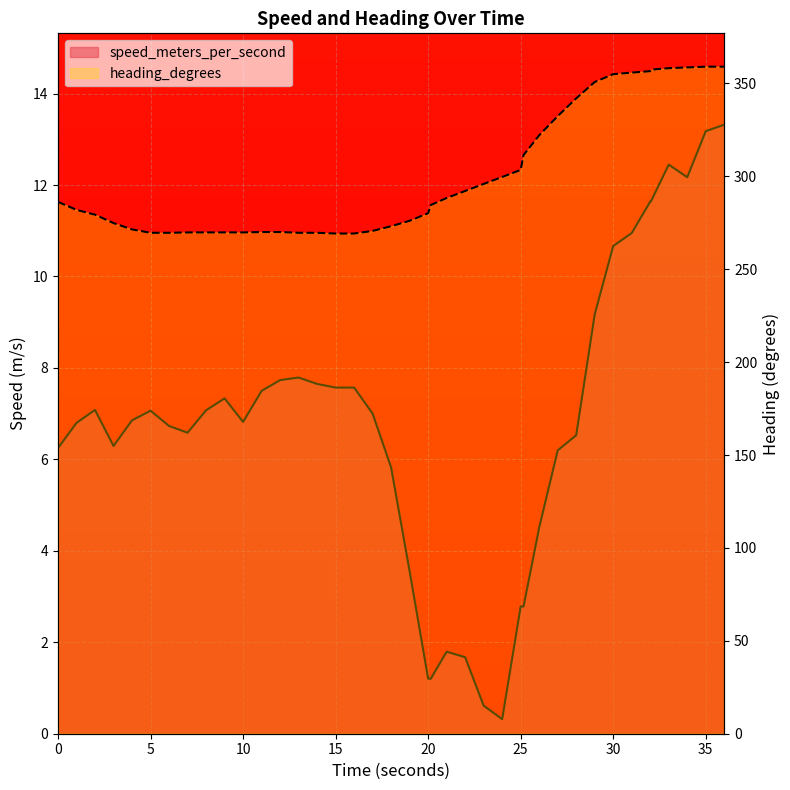

True or false: speed_meters_per_second and heading_degrees intersect in this chart.

False